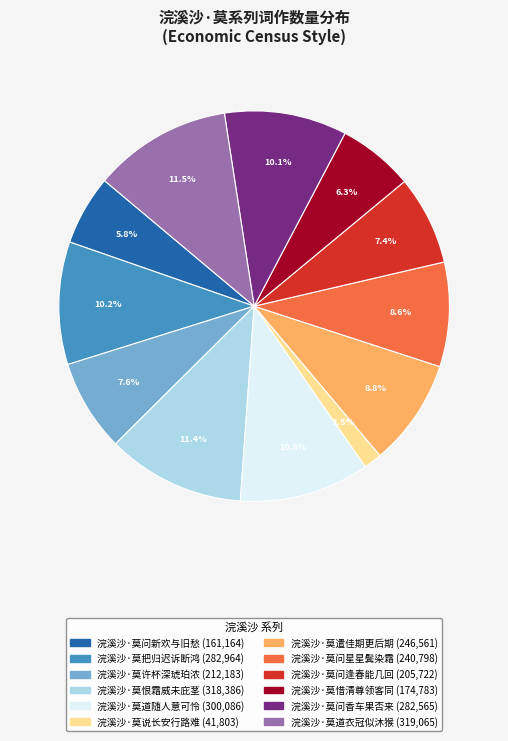

How many segments does this pie chart have?

12